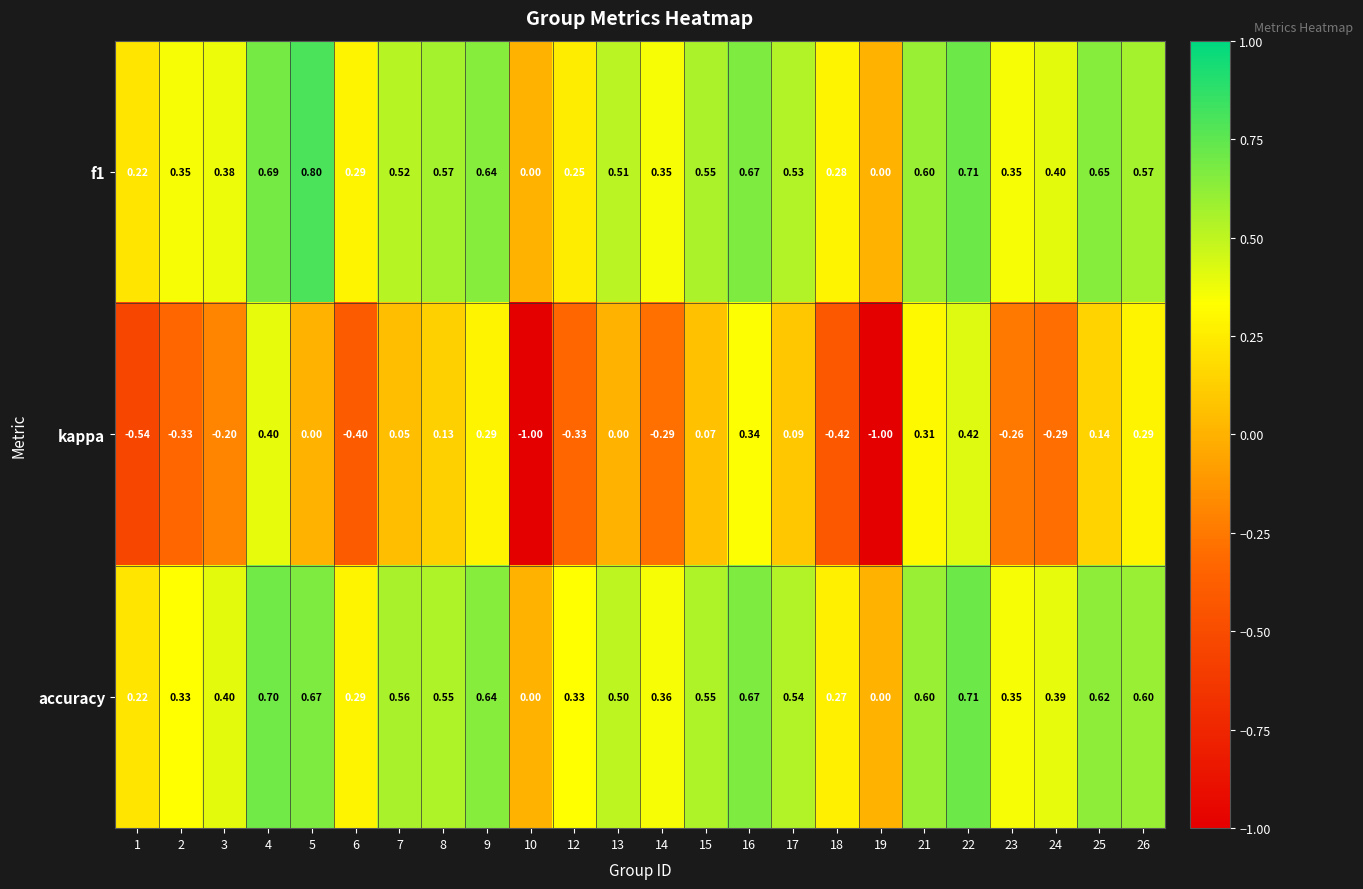

Which series has the largest range (max minus min)?

kappa